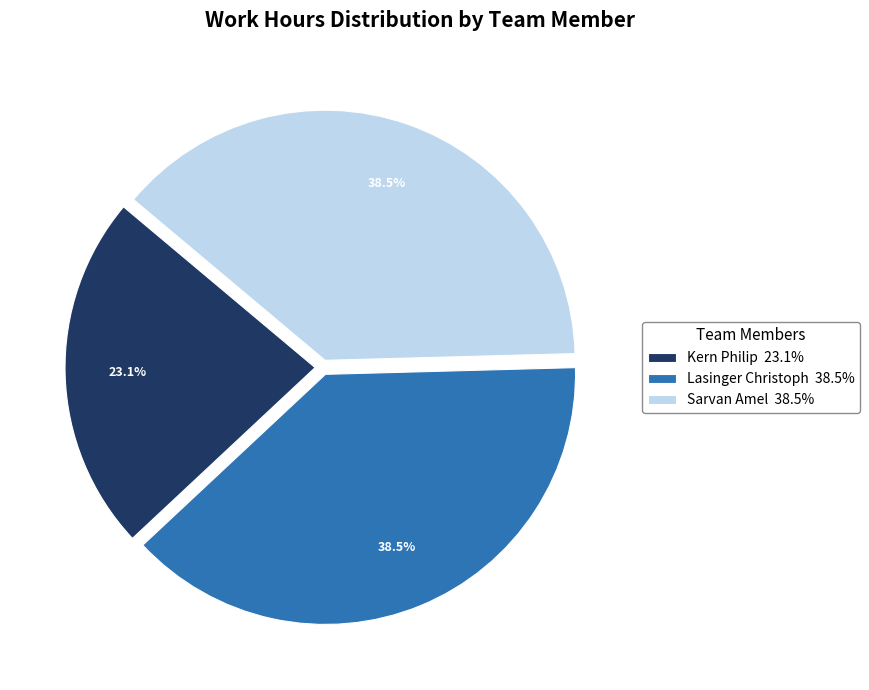

Is there a majority slice in this chart?

No